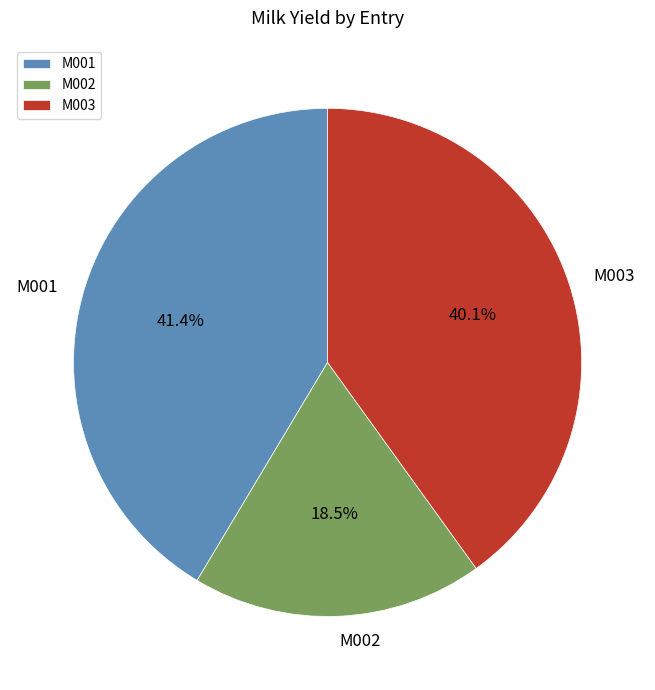

Is the sum of M002 and M003 greater than half?

Yes